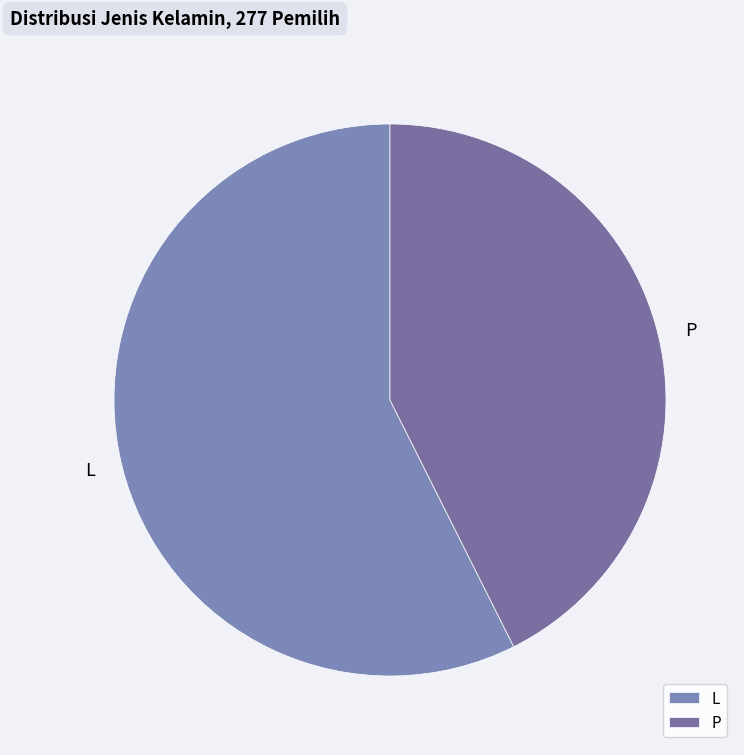

Rank the categories by value from highest to lowest.

L, P